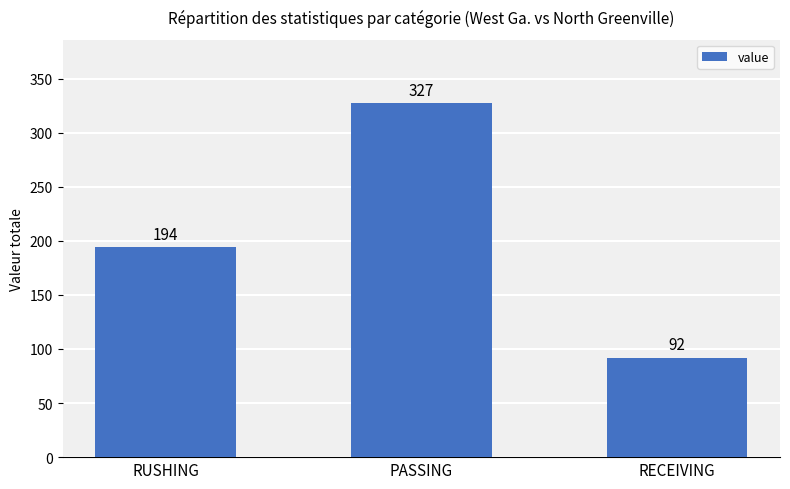

The chart shows a value of 58 at RUSHING. True or false?

False